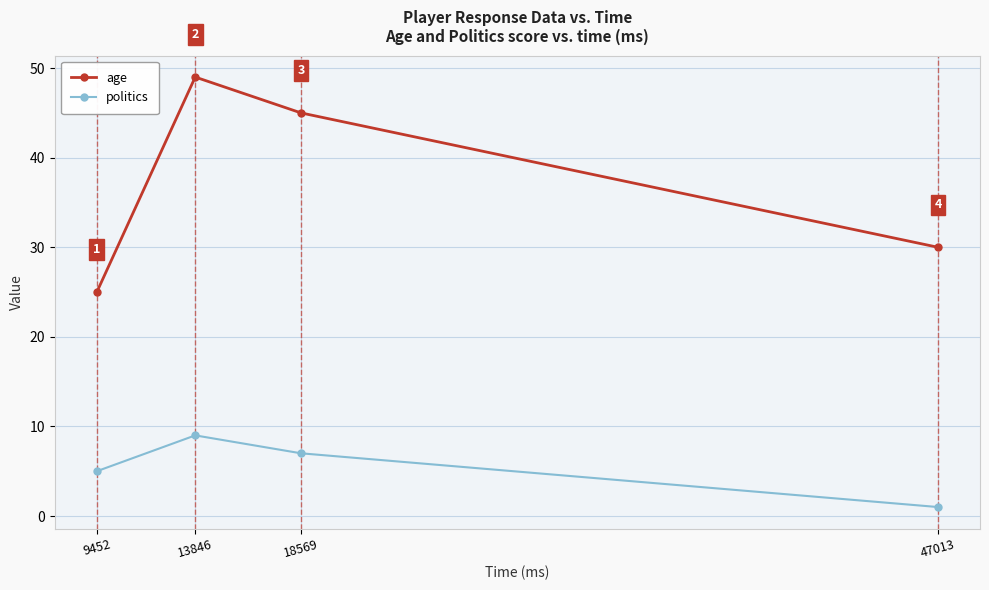

Between 13846 and 18569, which series saw the biggest shift?

age